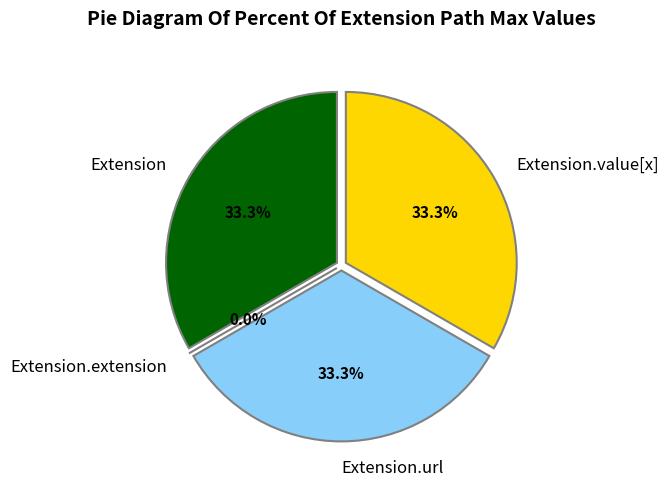

Do Extension.value[x] and Extension together represent more than half of the pie?

Yes